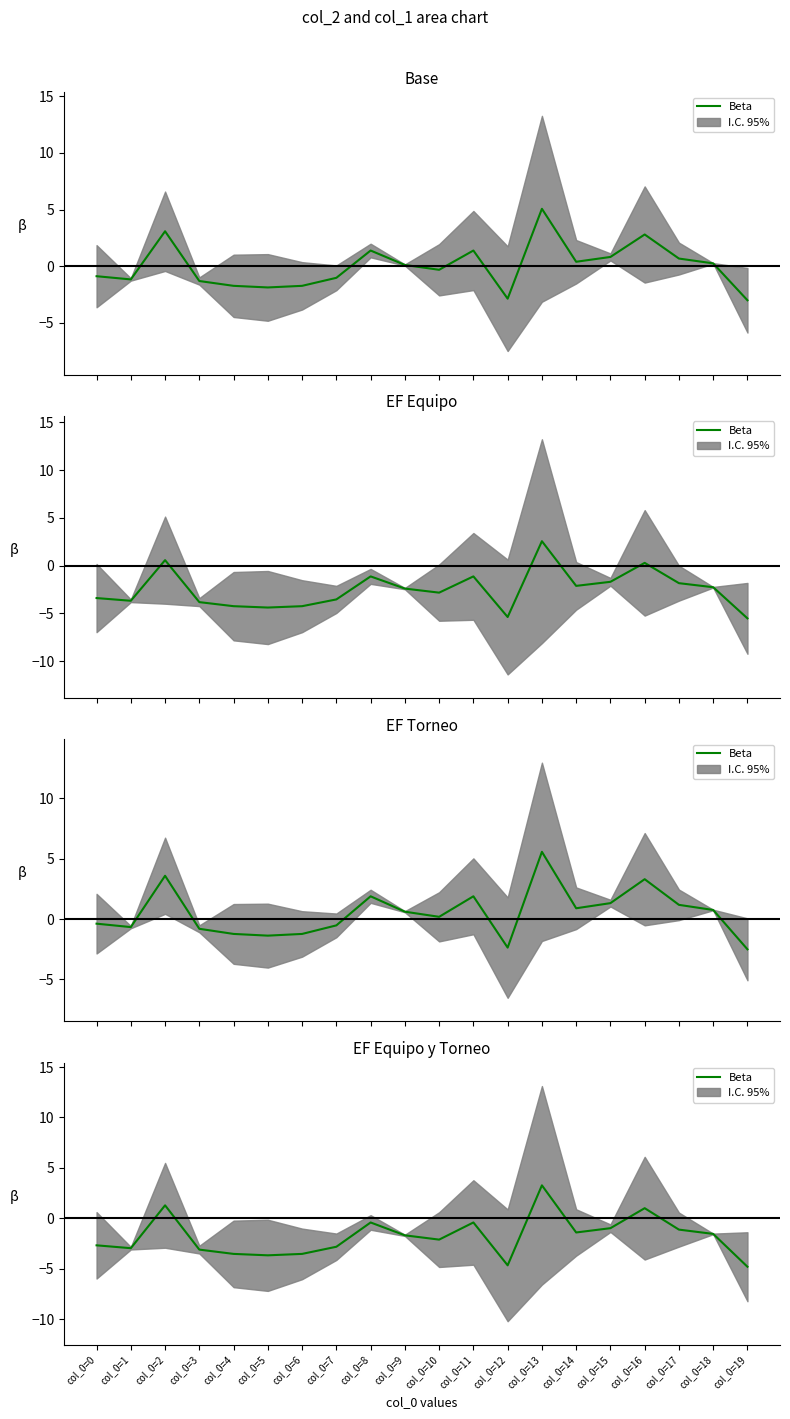

Rank the categories by value from lowest to highest.

col_0=19, col_0=12, col_0=5, col_0=4, col_0=6, col_0=3, col_0=1, col_0=7, col_0=0, col_0=10, col_0=9, col_0=18, col_0=14, col_0=17, col_0=15, col_0=8, col_0=11, col_0=16, col_0=2, col_0=13